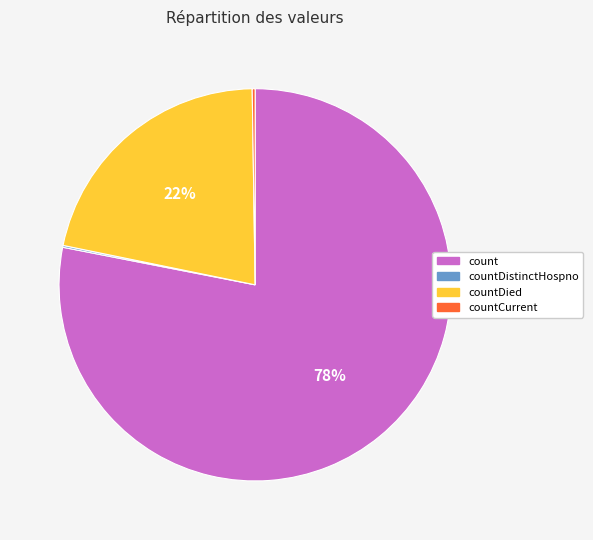

Which slice is the largest?

count